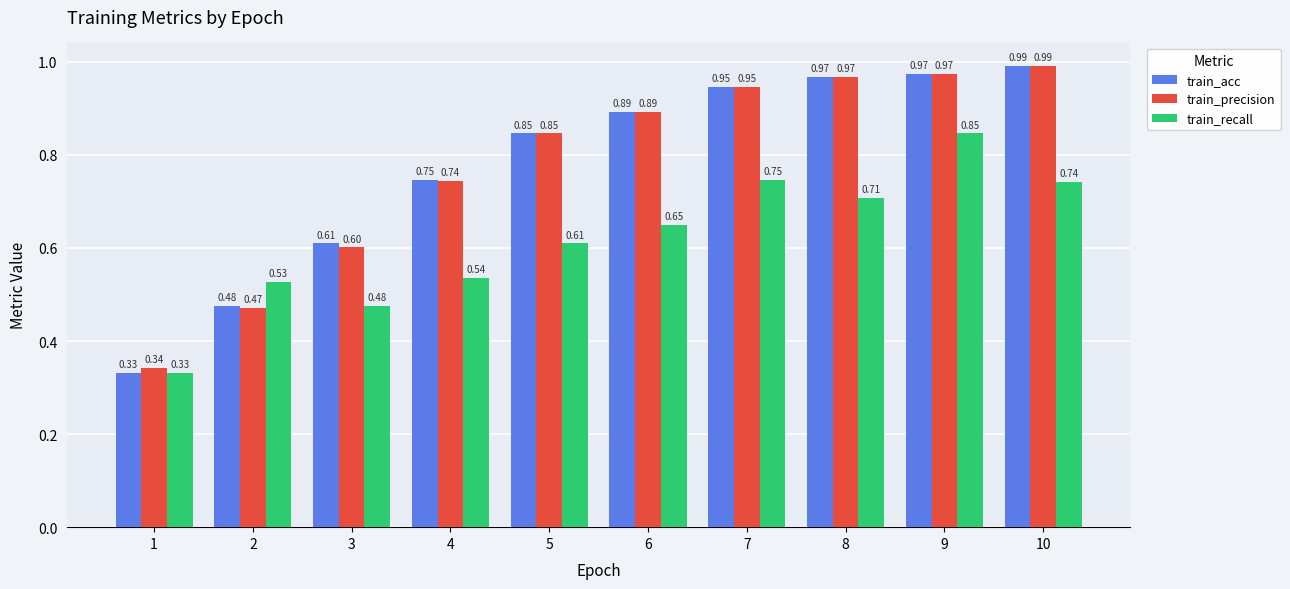

The train_precision series shows 1.2 at 4. True or false?

False